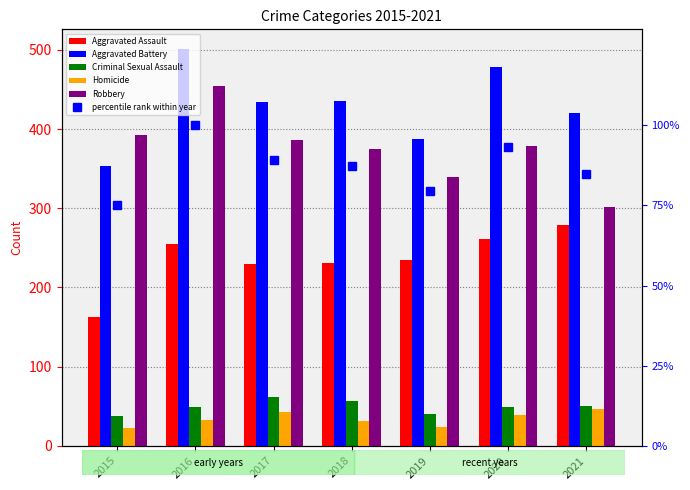

List the labels in order of Robbery value, smallest first.

2021, 2019, 2018, 2020, 2017, 2015, 2016